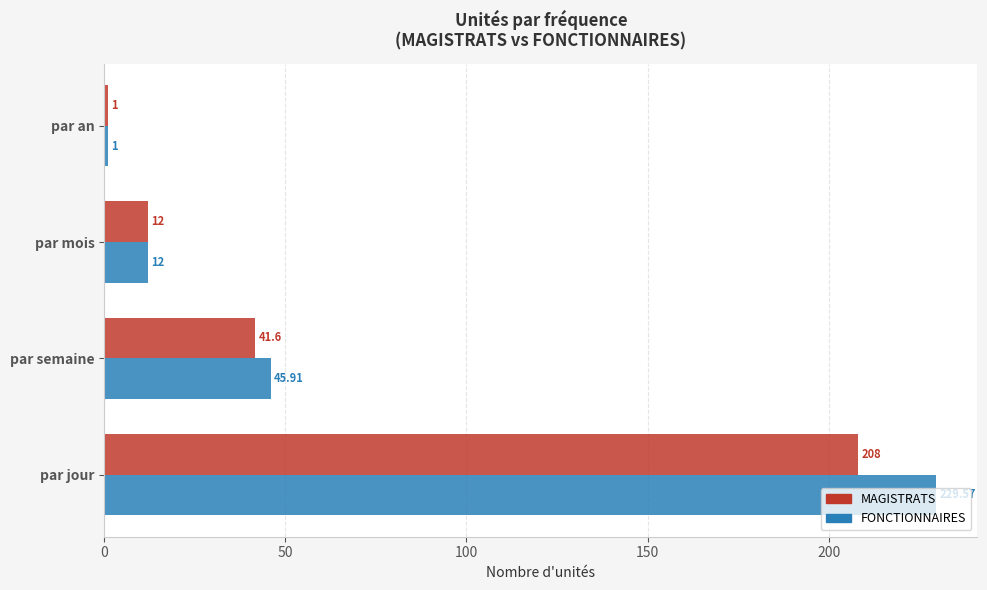

List the labels in order of FONCTIONNAIRES value, smallest first.

par an, par mois, par semaine, par jour